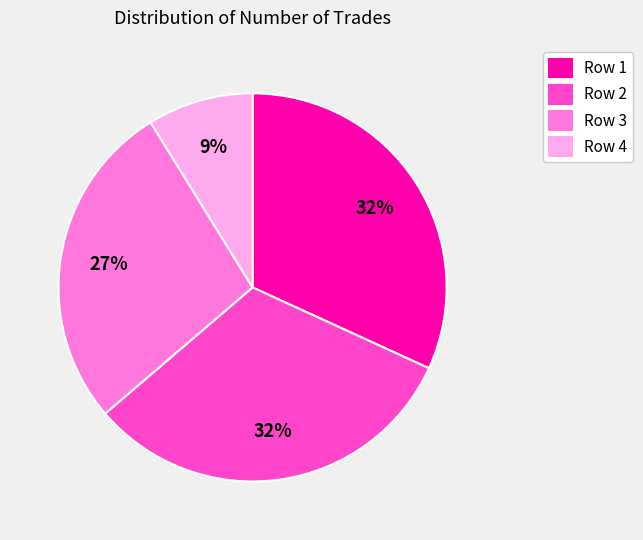

What is the ratio of the value at Row 1 to the value at Row 4?

3.6